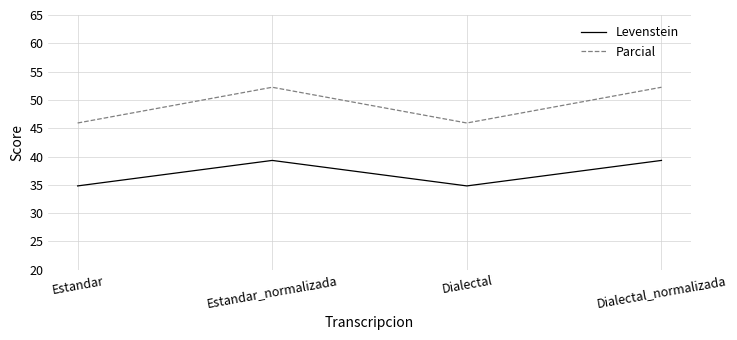

Is it true that Parcial equals 70.6 at Dialectal_normalizada?

False